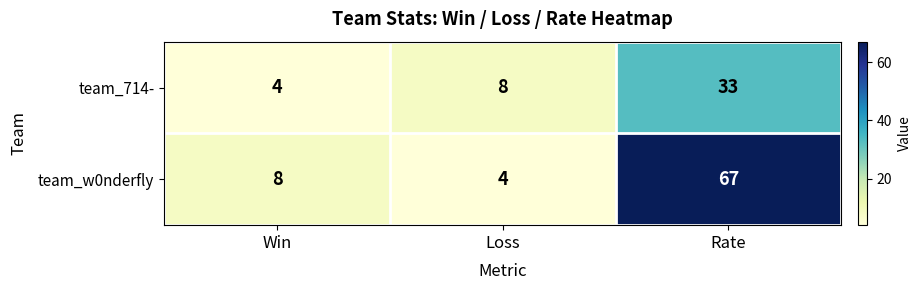

What is the total value across all series at Loss?

12